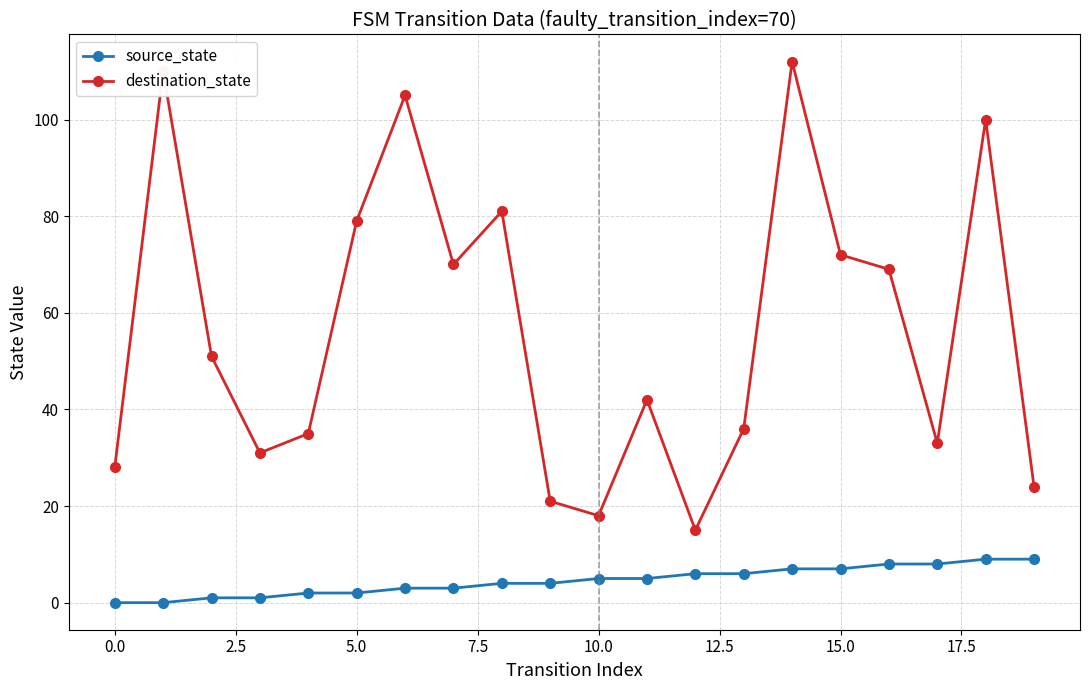

What is the average value of the destination_state series?

57